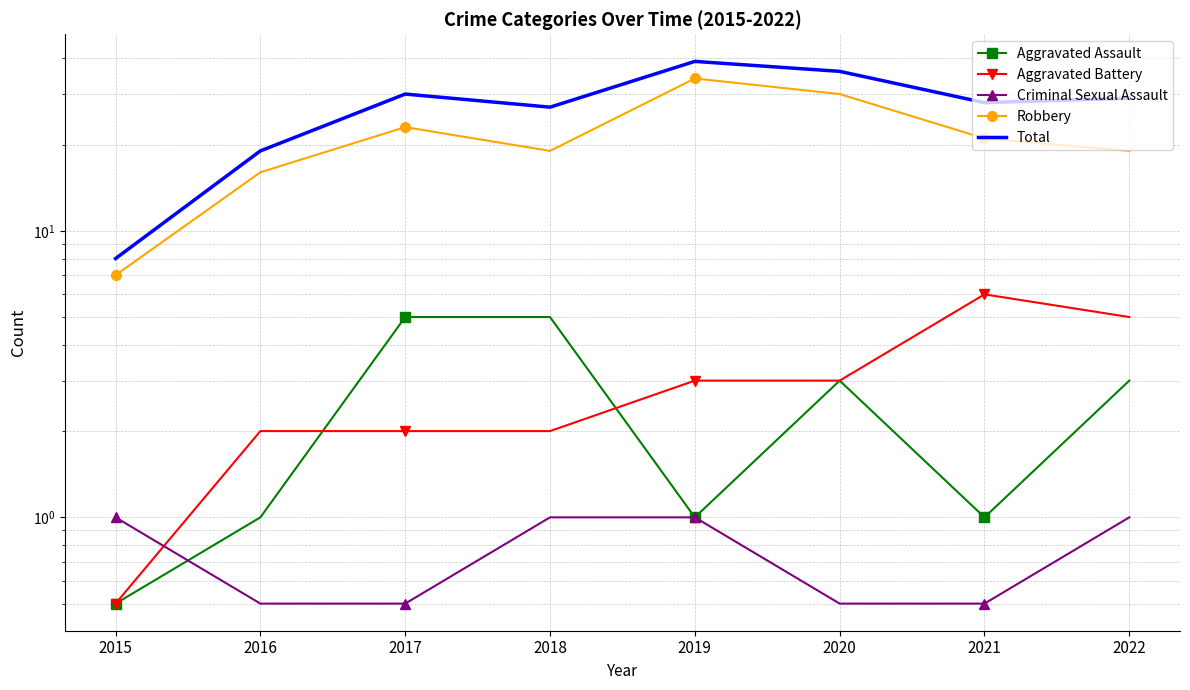

Is the value of Total at 2019 greater than the value of Criminal Sexual Assault at 2017?

Yes